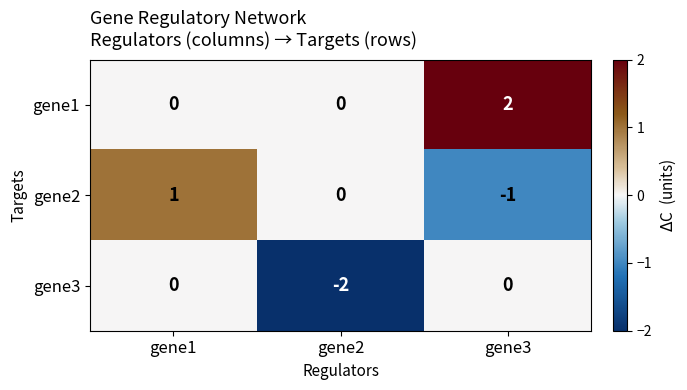

The gene2 series shows -1 at gene3. True or false?

True